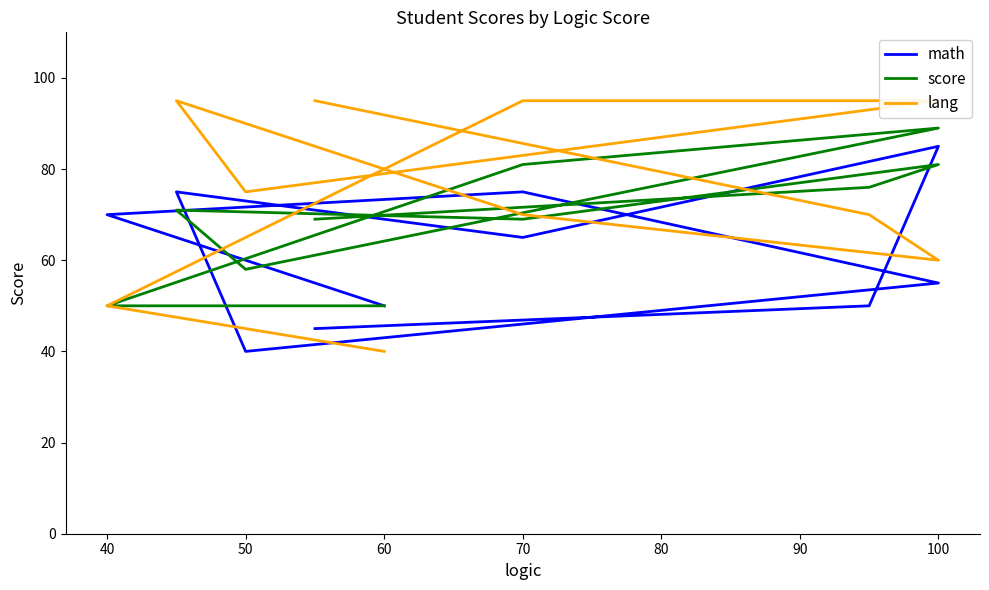

How many lines are shown in the chart?

3